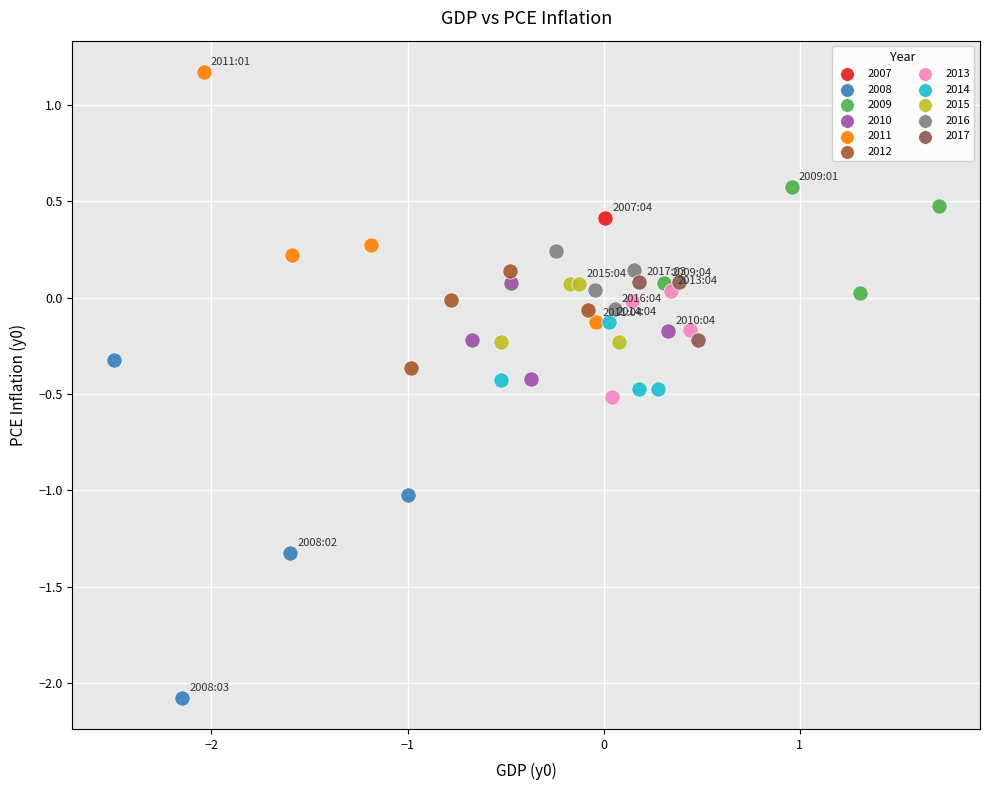

What are all the series names shown in the legend?

2007, 2008, 2009, 2010, 2011, 2012, 2013, 2014, 2015, 2016, 2017